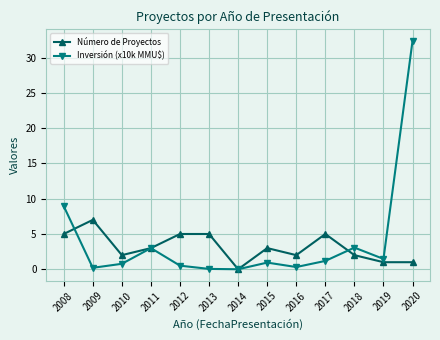

Rank the series at 2017 from lowest to highest value.

Inversión (x10k MMU$), Número de Proyectos